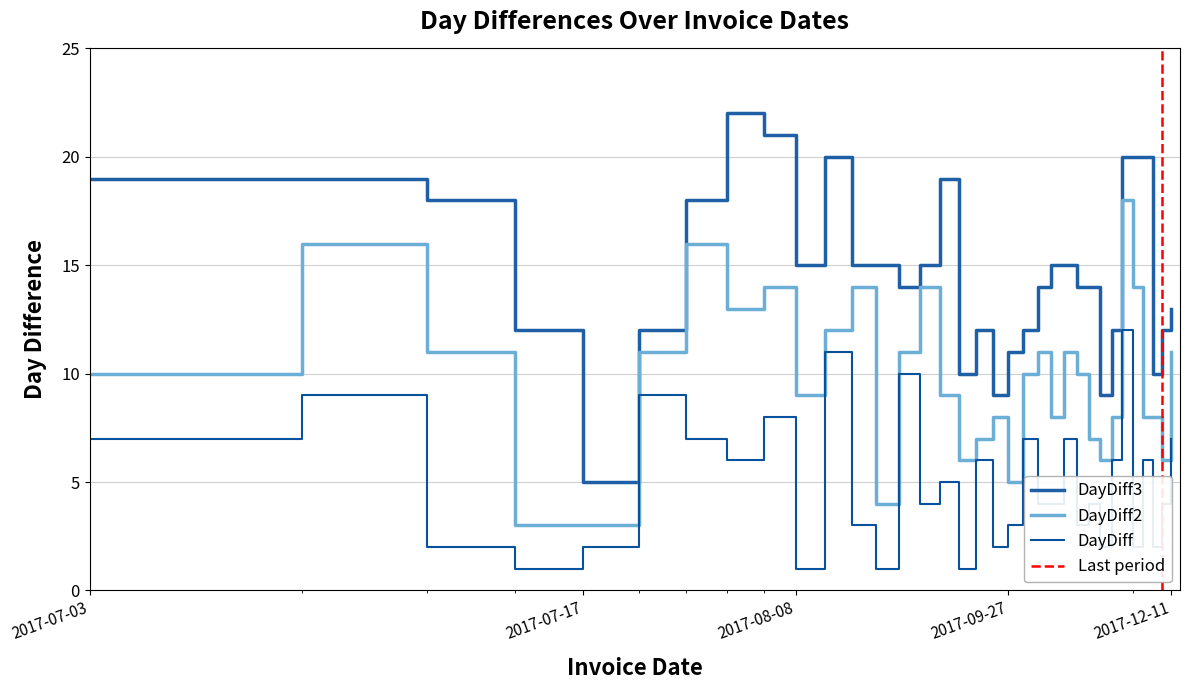

How many data points in DayDiff3 are less than 15?

17